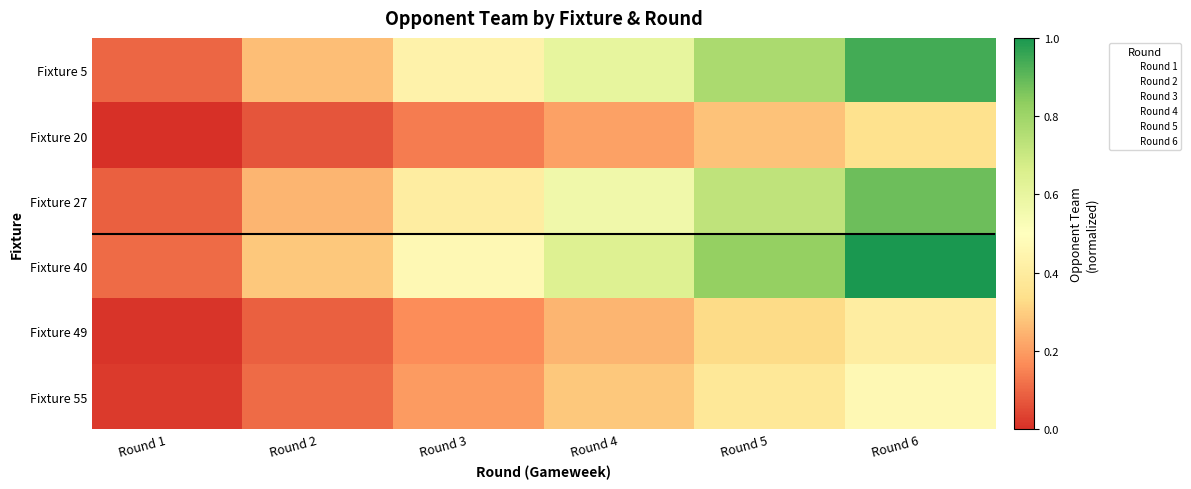

Reading left to right, what are all the values shown in this chart?

Fixture 5: Round 1=0.1	Round 2=0.3	Round 3=0.4	Round 4=0.6	Round 5=0.8	Round 6=0.9
Fixture 20: Round 1=0.0	Round 2=0.1	Round 3=0.1	Round 4=0.2	Round 5=0.3	Round 6=0.3
Fixture 27: Round 1=0.1	Round 2=0.2	Round 3=0.4	Round 4=0.6	Round 5=0.7	Round 6=0.9
Fixture 40: Round 1=0.1	Round 2=0.3	Round 3=0.5	Round 4=0.6	Round 5=0.8	Round 6=1.0
Fixture 49: Round 1=0.0	Round 2=0.1	Round 3=0.2	Round 4=0.2	Round 5=0.3	Round 6=0.4
Fixture 55: Round 1=0.0	Round 2=0.1	Round 3=0.2	Round 4=0.3	Round 5=0.4	Round 6=0.5